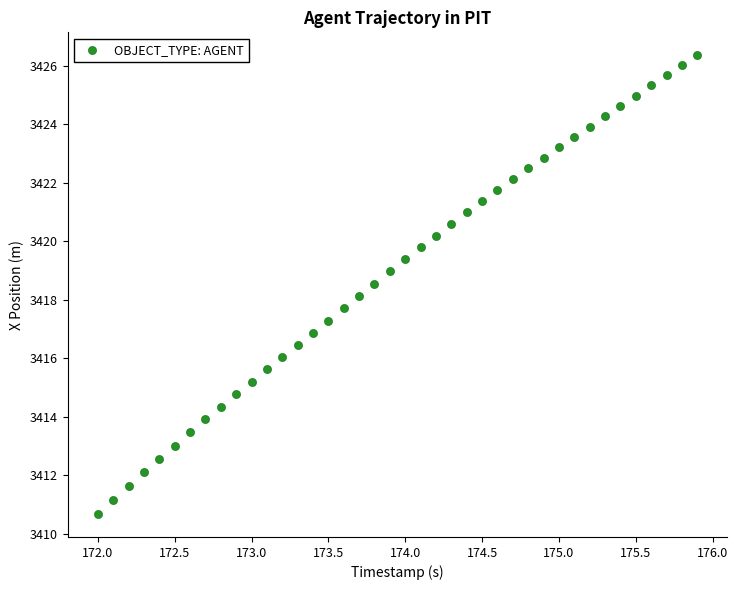

What is the range of Y values (max minus min)?

15.7